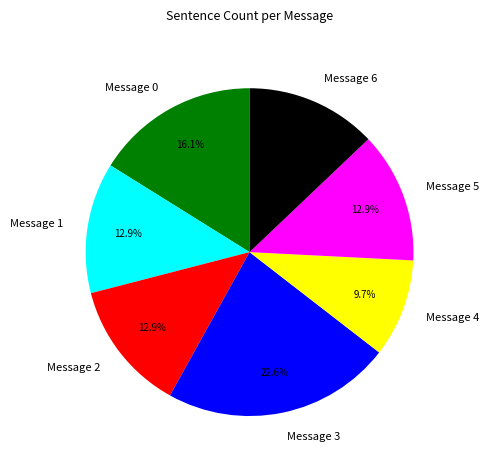

To the nearest percent, what is the average slice percentage?

14%